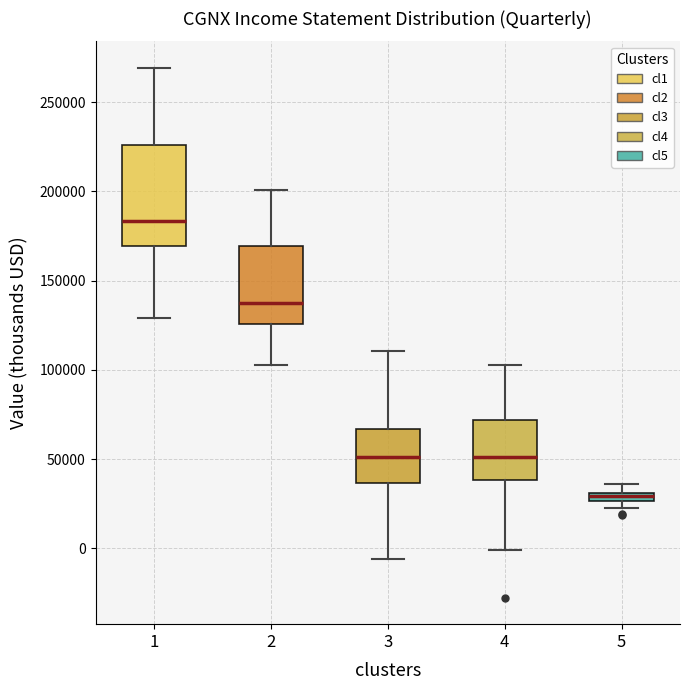

Which box is the tallest, from its lower edge to its upper edge?

1